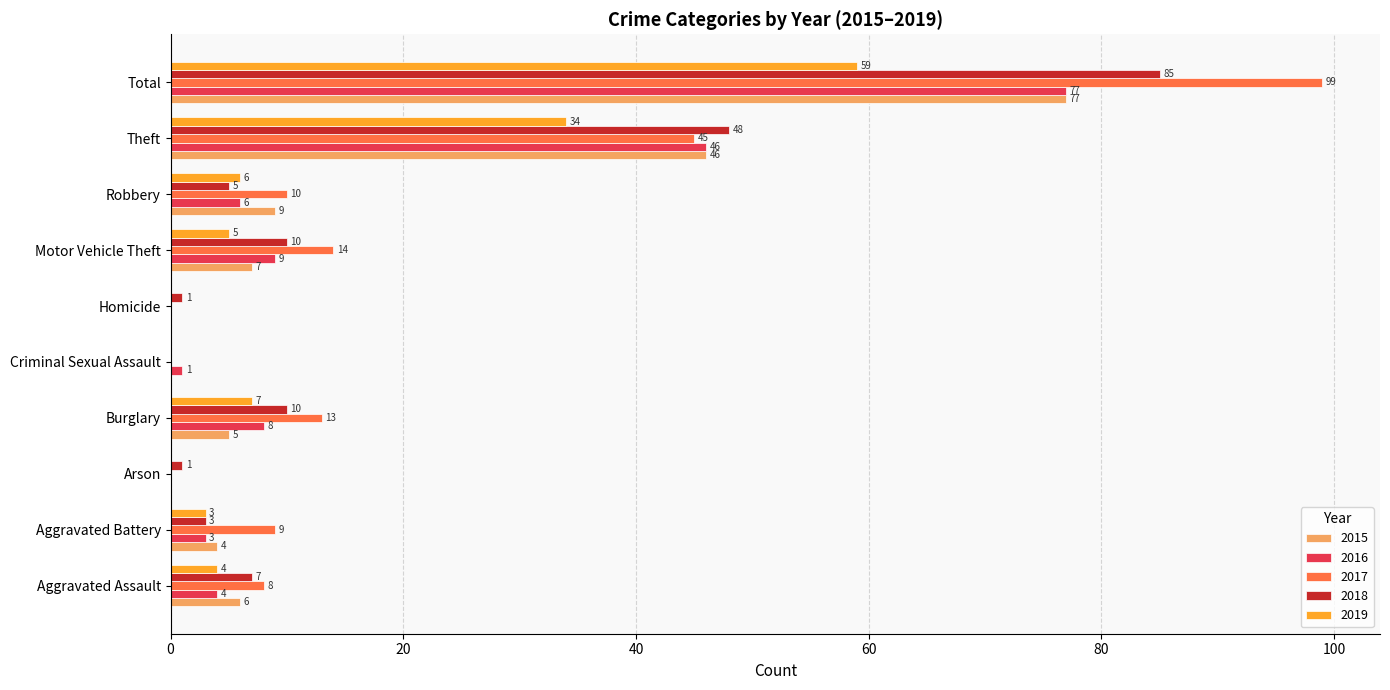

What is the sum of all 2017 values?

198